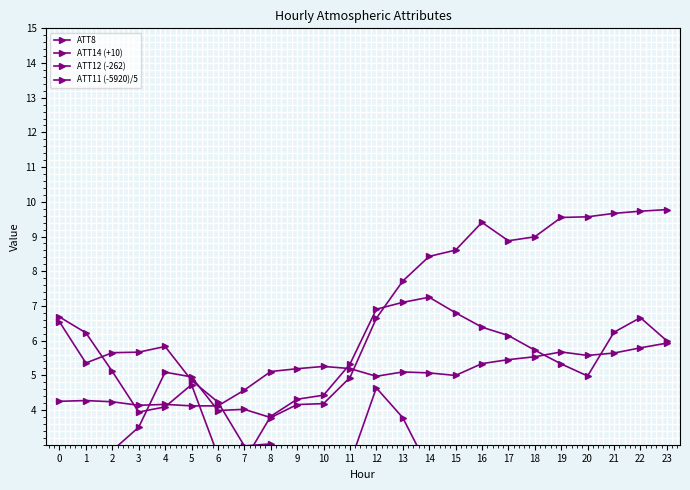

At which category does ATT14 (+10) reach its first local peak?

5